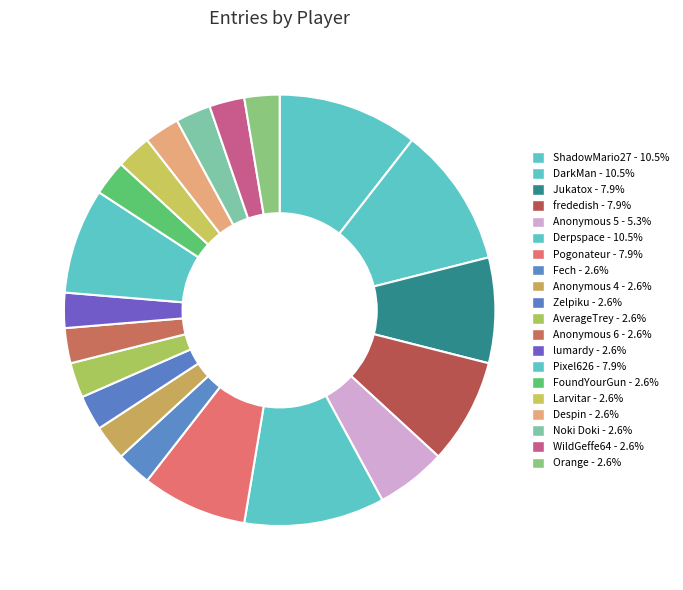

Count the number of slices in the pie.

20